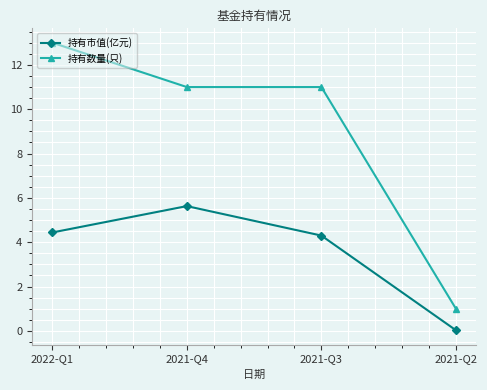

Rank the series at 2021-Q2 from lowest to highest value.

持有市值(亿元), 持有数量(只)